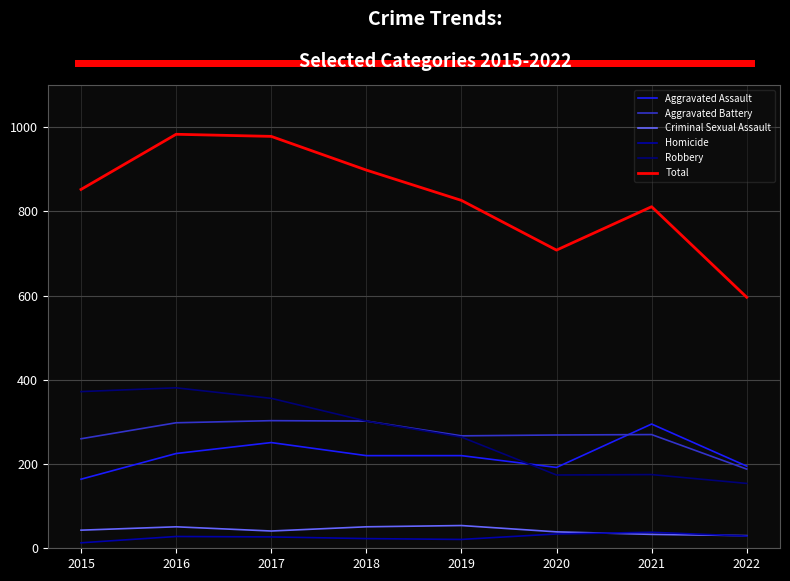

What is the lowest value of the Total series?

596